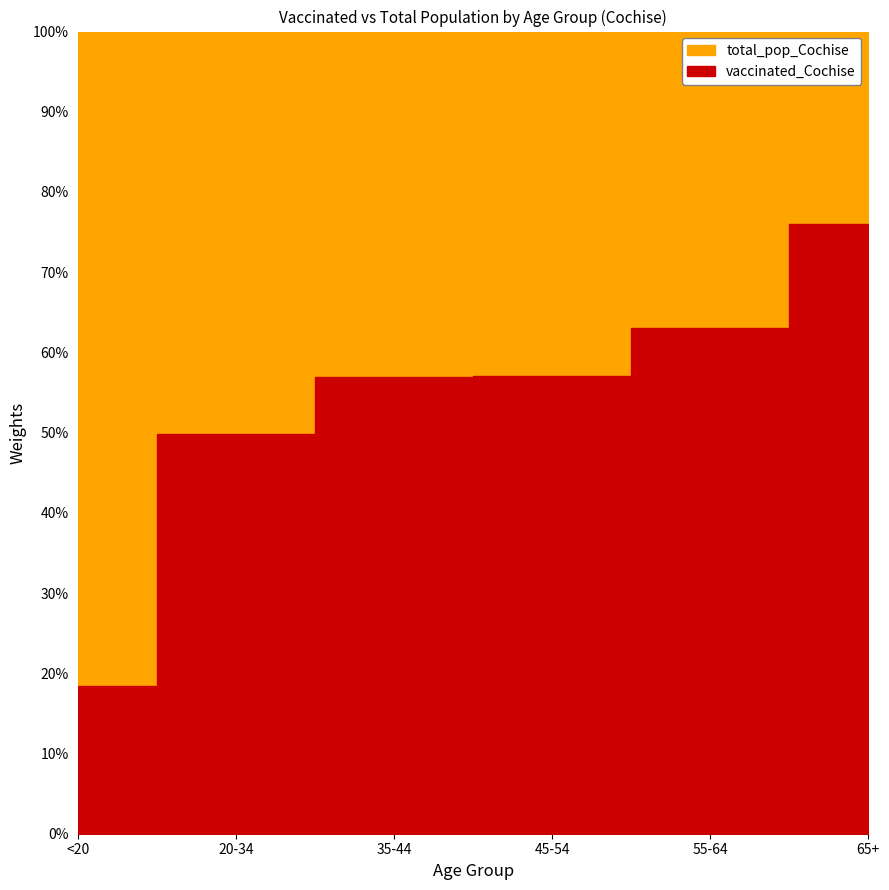

Does the chart display data point markers on the line(s)?

No